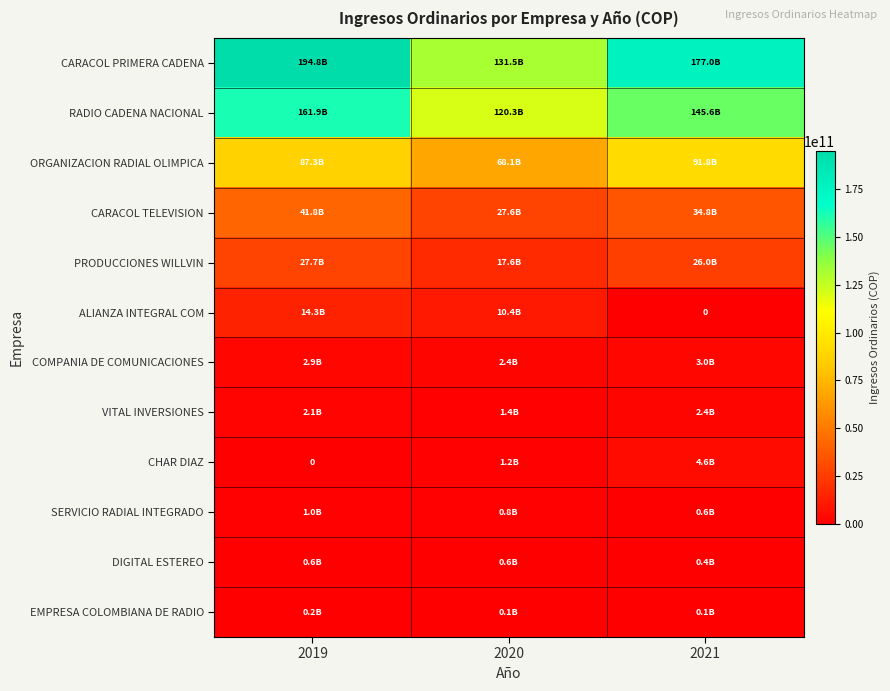

Count the number of data series in this chart.

12